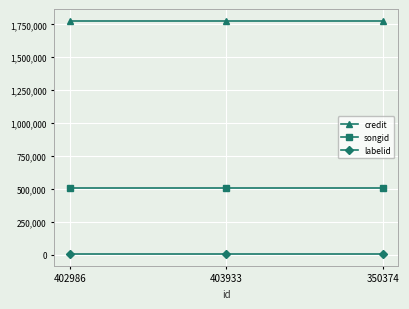

What is the average value of the songid series?

503412